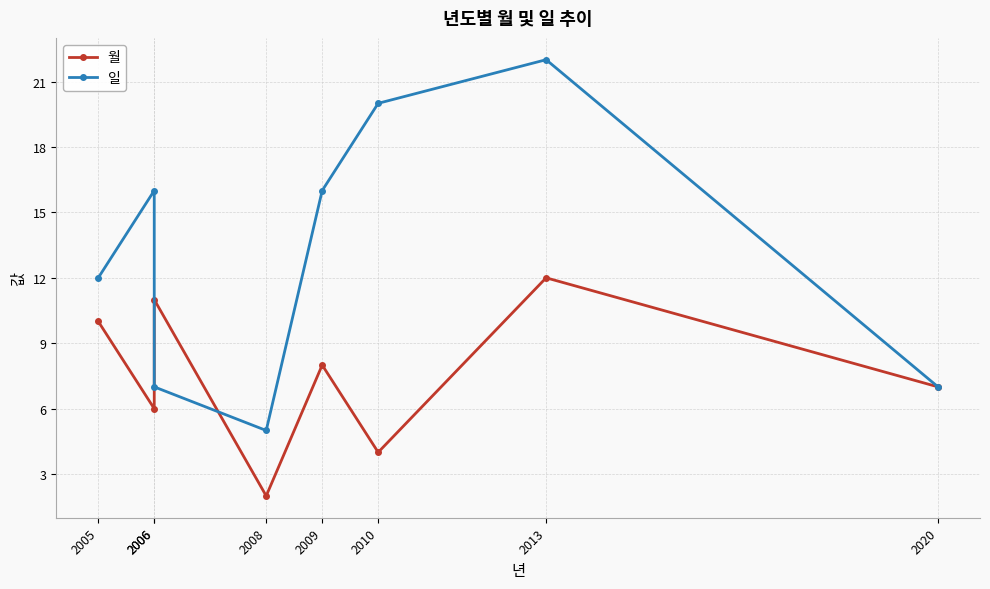

Between which two adjacent categories do 일 and 월 first intersect?

2006 and 2006